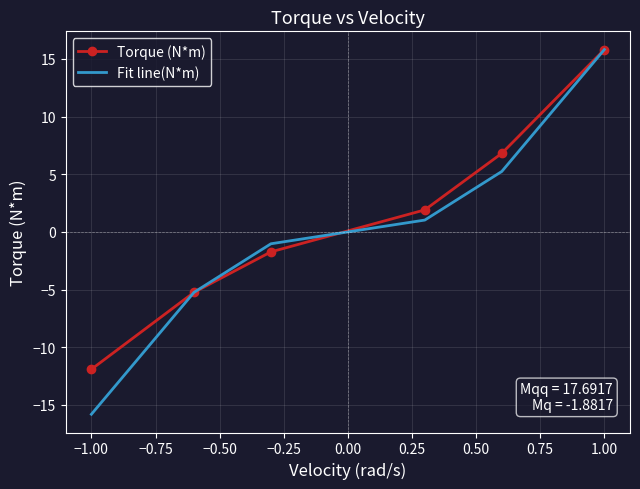

Which series has the largest range (max minus min)?

Fit line(N*m)